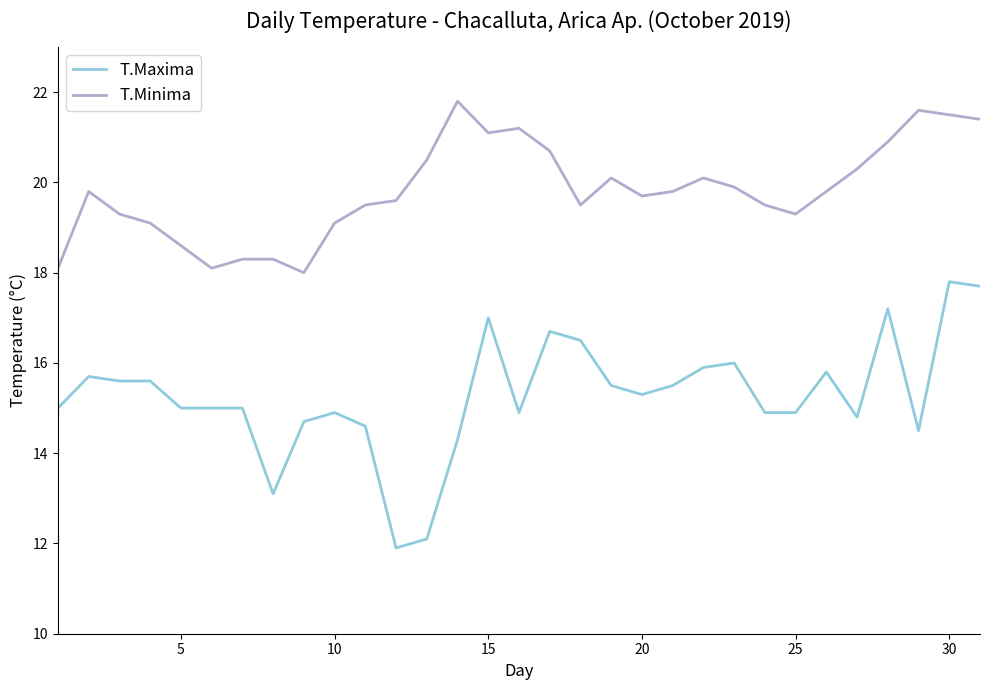

How many lines are shown in the chart?

2